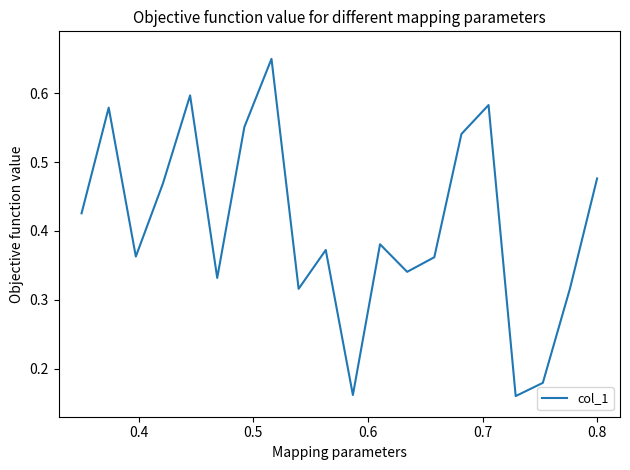

How many interior local peaks (higher than both neighbors) does the data have?

6